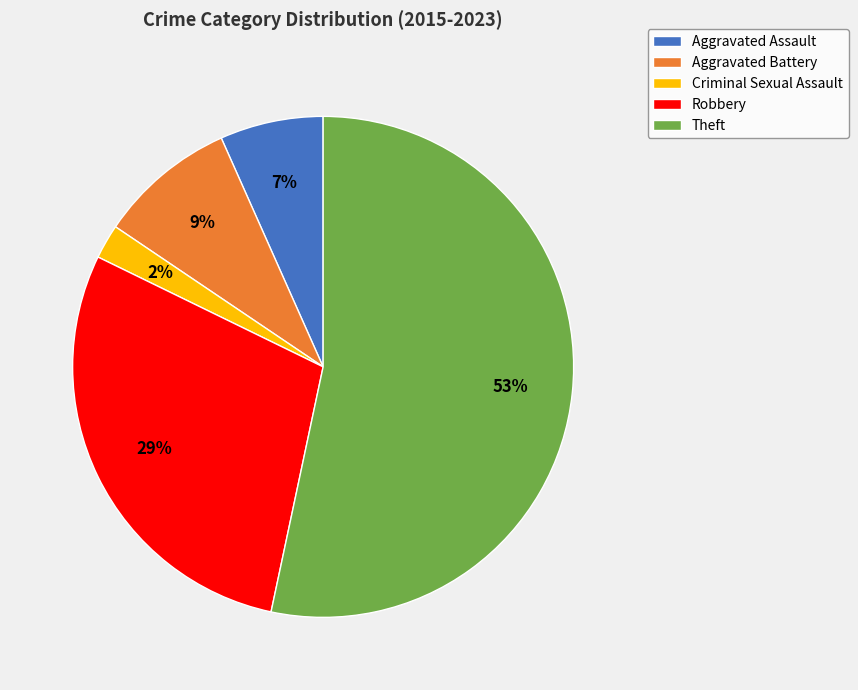

Between Criminal Sexual Assault and Aggravated Battery, which is larger?

Aggravated Battery